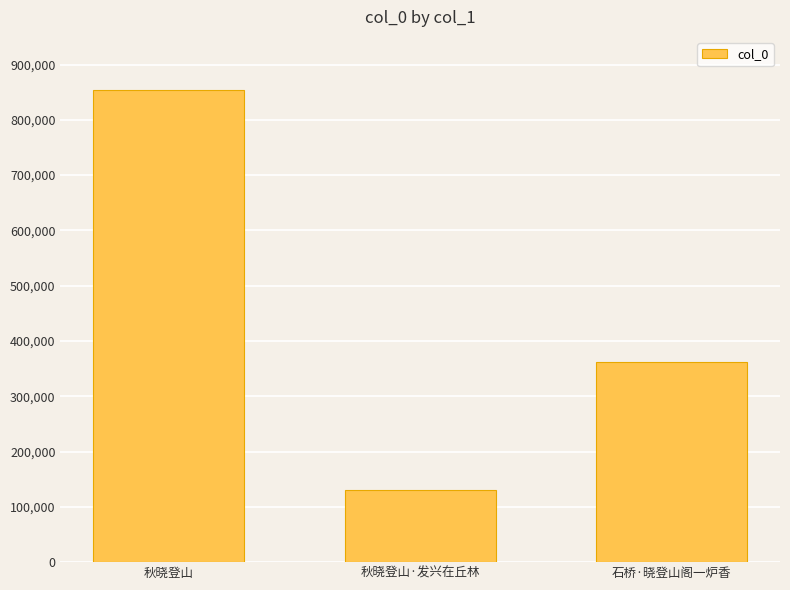

List the labels in order of value, smallest first.

秋晓登山·发兴在丘林, 石桥·晓登山阁一炉香, 秋晓登山